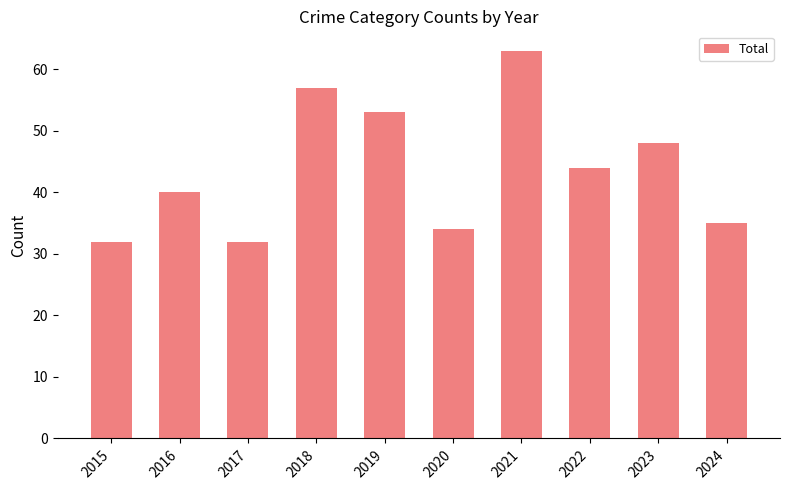

What is the difference between the maximum and minimum values?

31